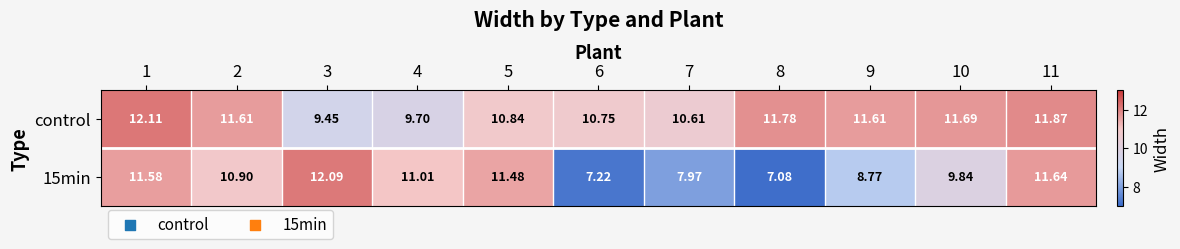

At which category is the sum across all series the highest?

1